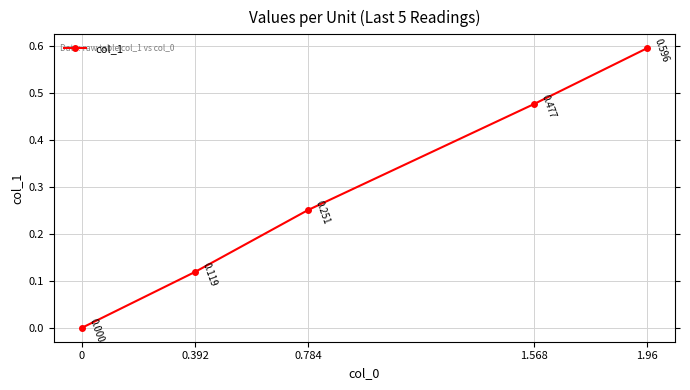

What is the difference between the values at 0.784 and 1.568?

0.2